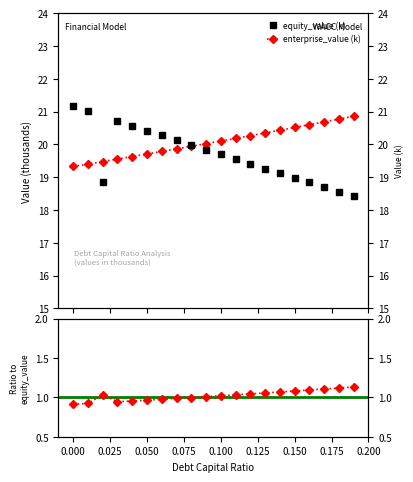

Where is equity_value nearest to the value 19?

0.15